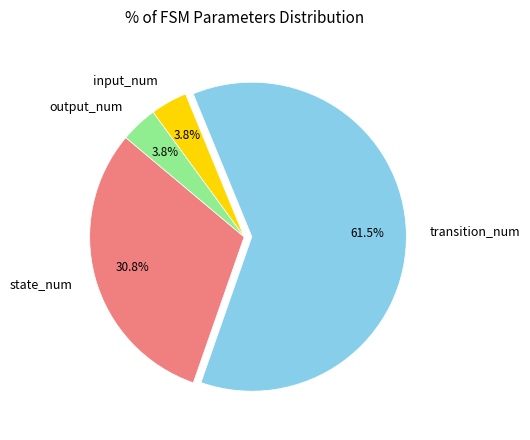

Is it true that output_num is 4% of the pie?

True